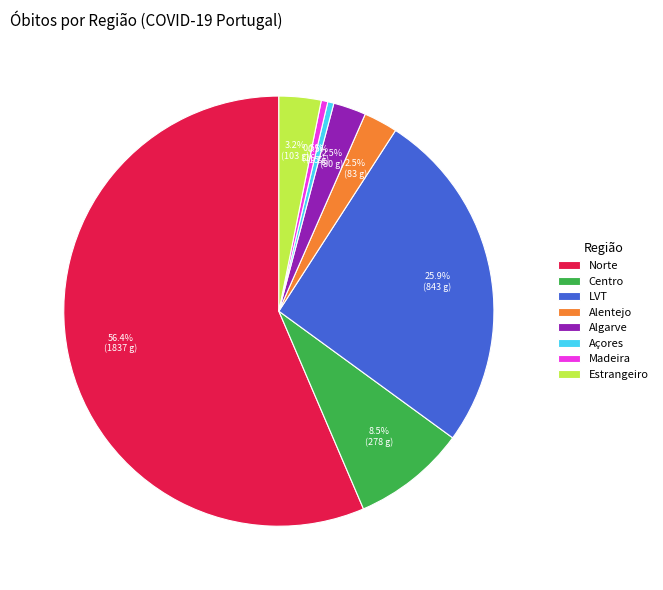

The Açores slice represents 14% of the pie. True or false?

False